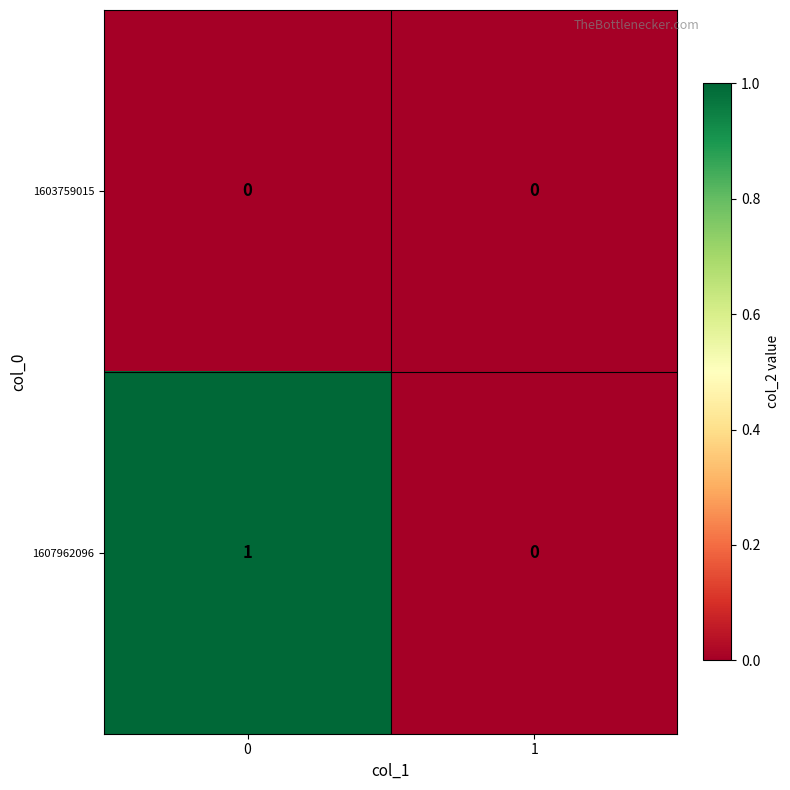

List the series in order of their peak value, lowest first.

1603759015, 1607962096